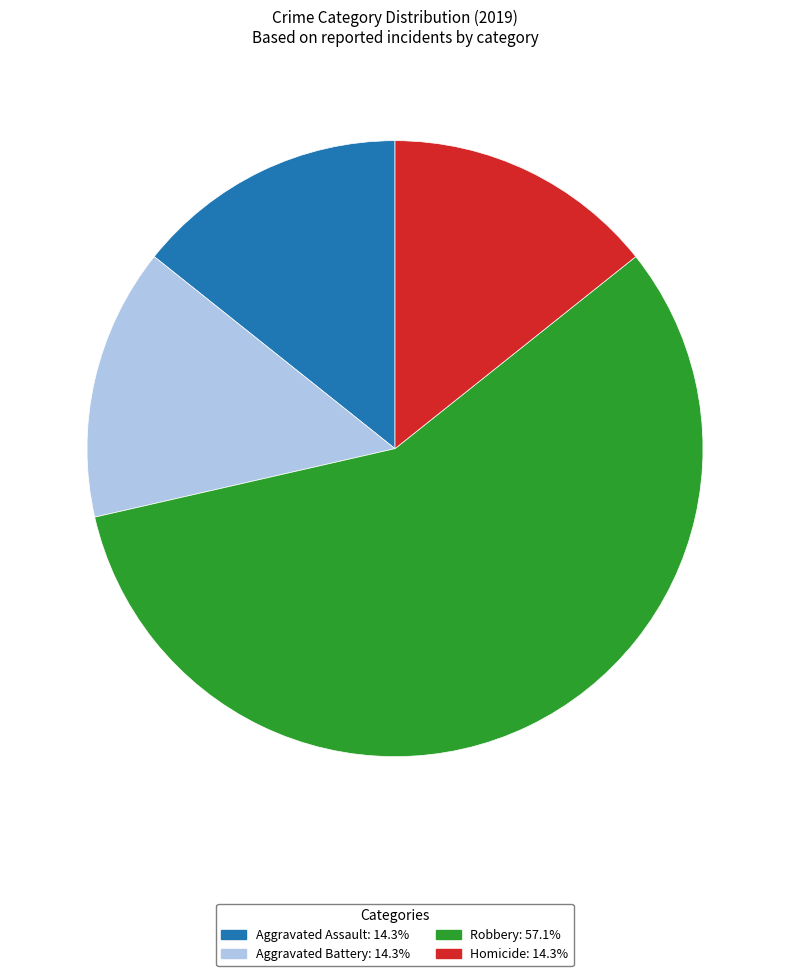

What is the largest slice in the pie chart?

Robbery